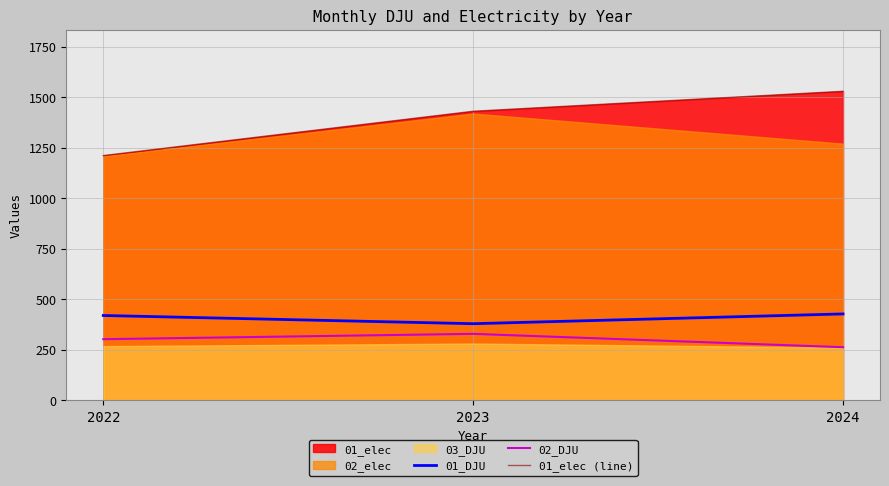

True or false: 01_elec (line) has a value of 1528.8 at 2024.

True